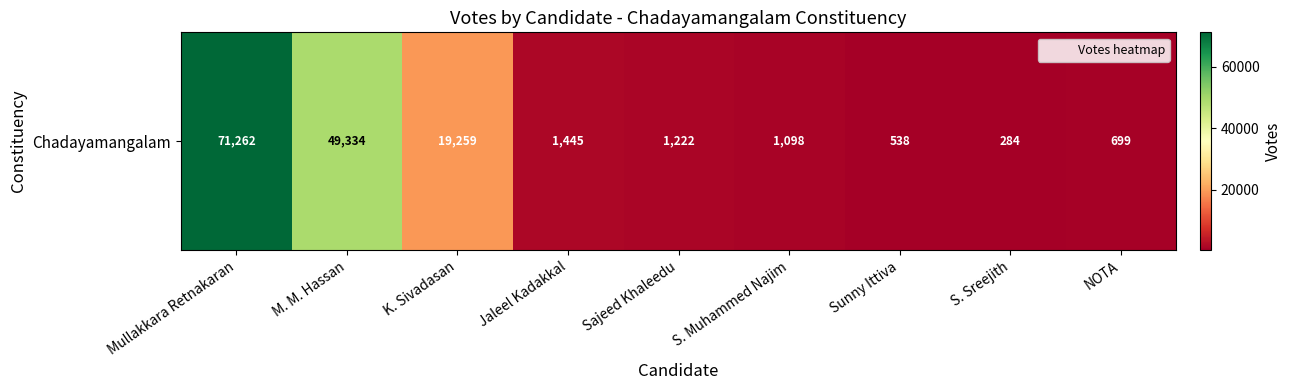

Reading right to left, what are all the values shown in this chart?

NOTA=699	S. Sreejith=284	Sunny Ittiva=538	S. Muhammed Najim=1098	Sajeed Khaleedu=1222	Jaleel Kadakkal=1445	K. Sivadasan=19259	M. M. Hassan=49334	Mullakkara Retnakaran=71262